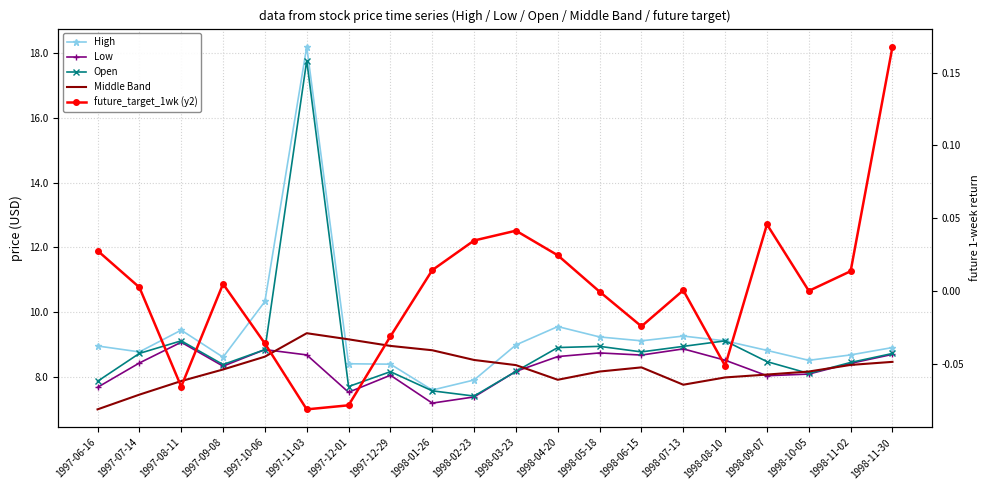

True or false: High and future_target_1wk (y2) intersect in this chart.

False